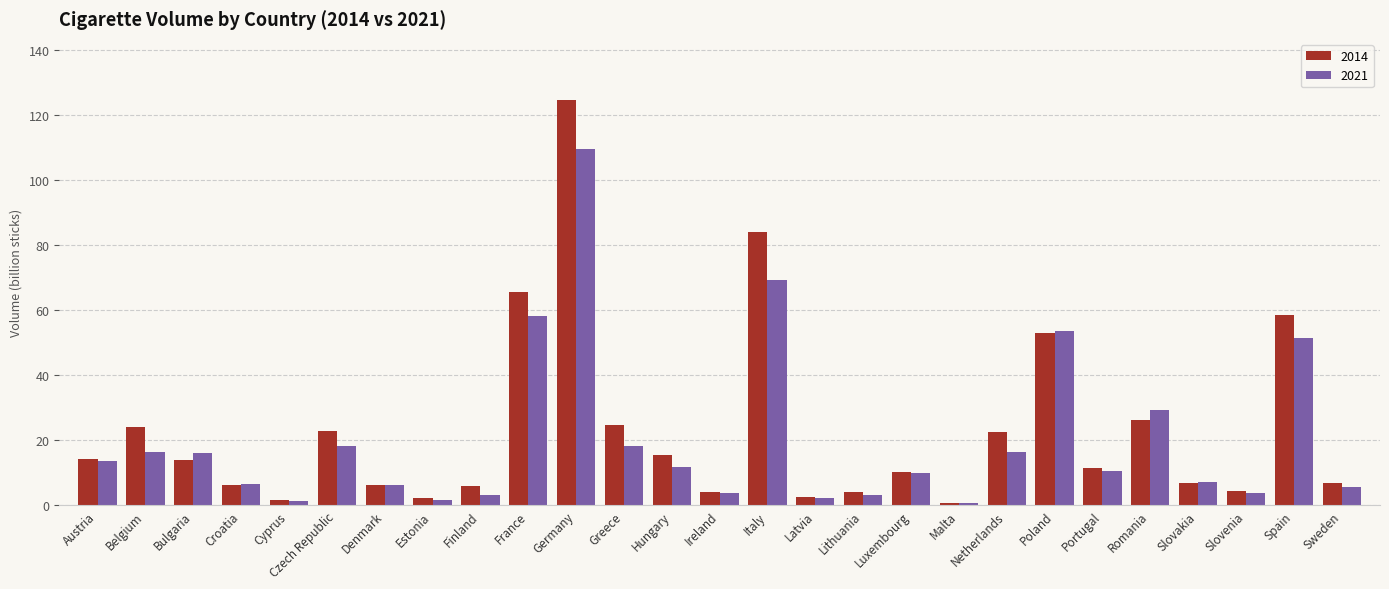

How many data points in 2014 are above 11?

14